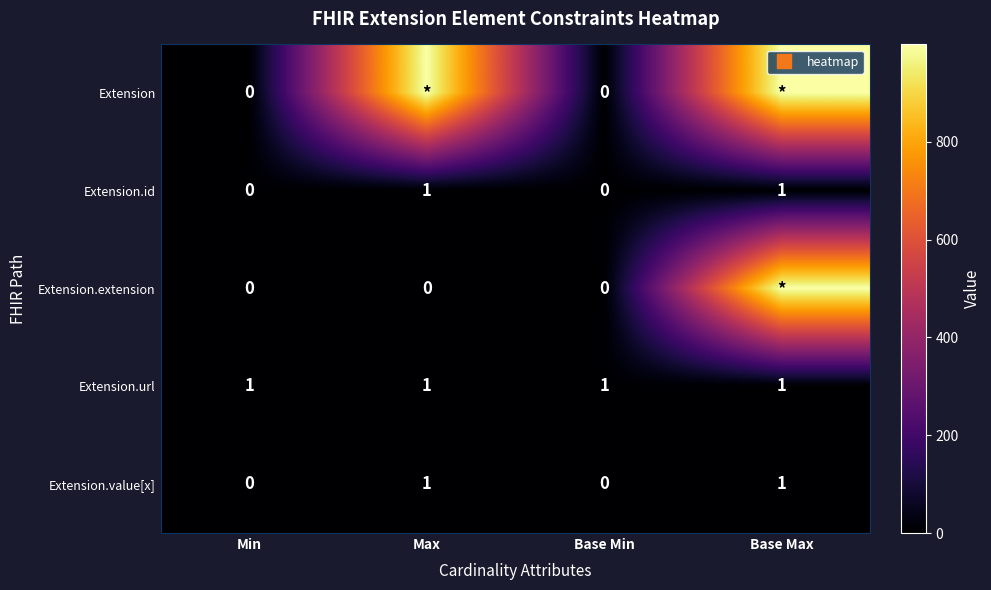

Which category has the lowest value in the Extension.extension series?

Min